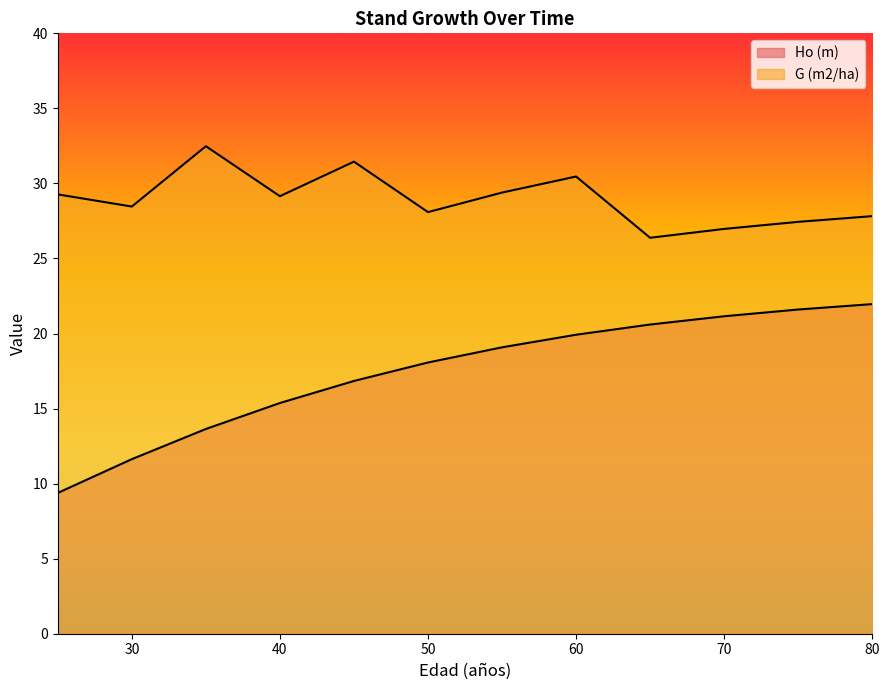

True or false: G (m2/ha) and Ho (m) intersect in this chart.

False